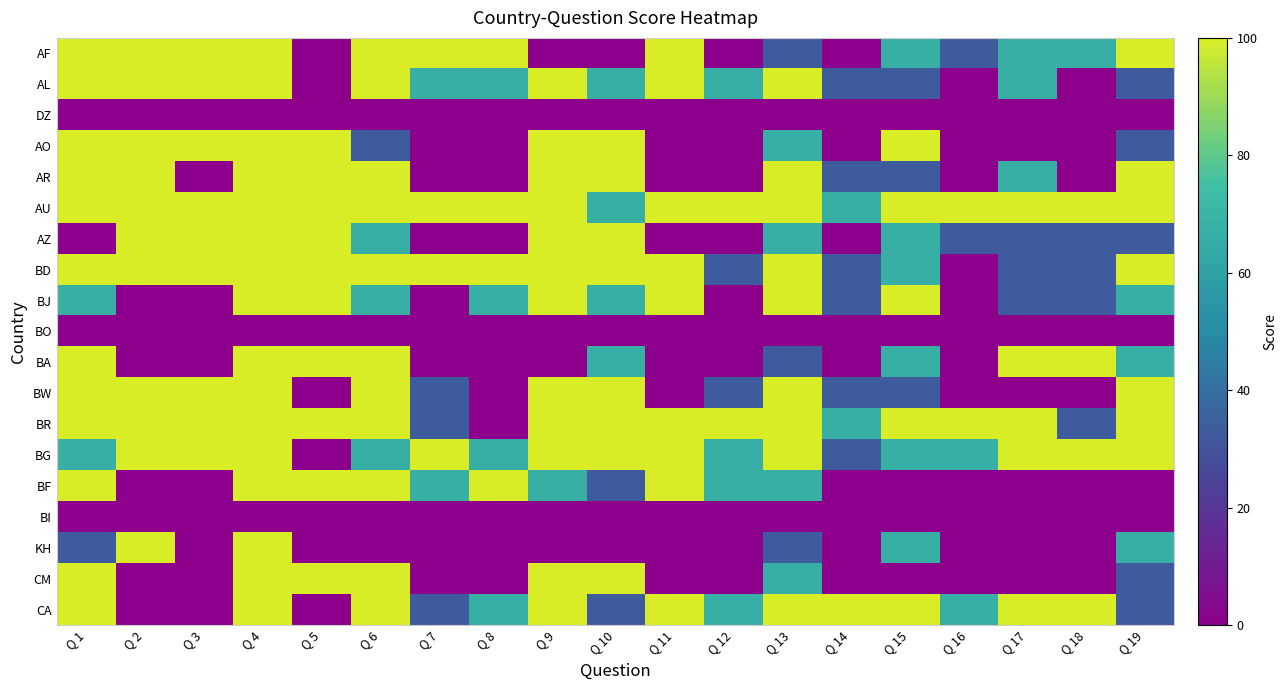

At how many categories does at least one series exceed 79?

19